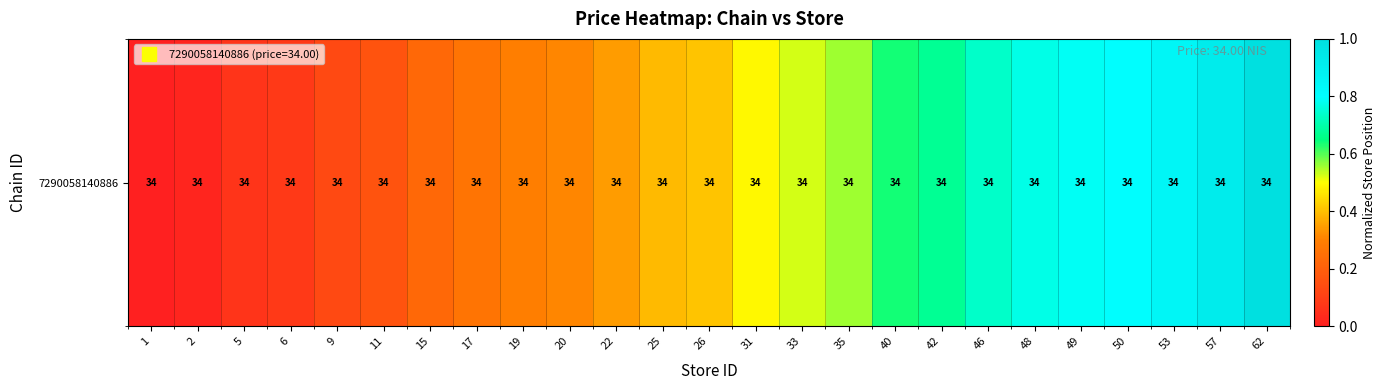

How many data points does each series have?

25